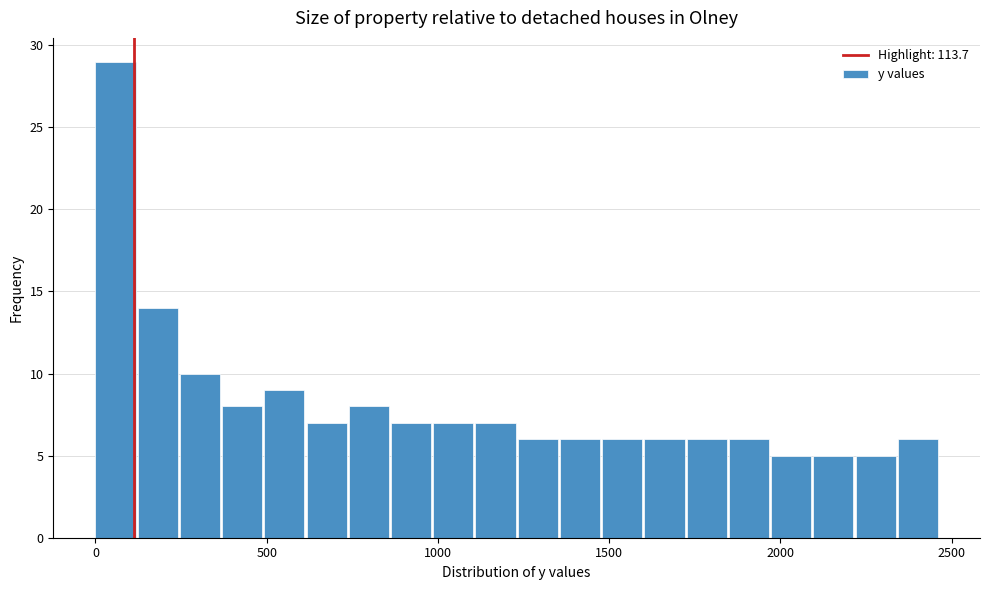

Read against the x-axis, roughly where is the centre of the tallest bar?

50